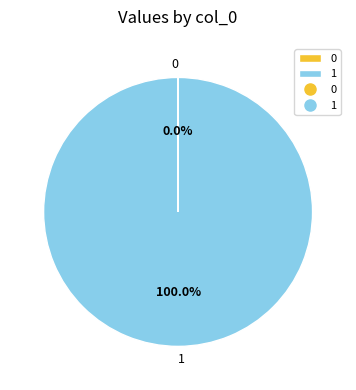

Is there any slice that represents more than half of the pie?

Yes